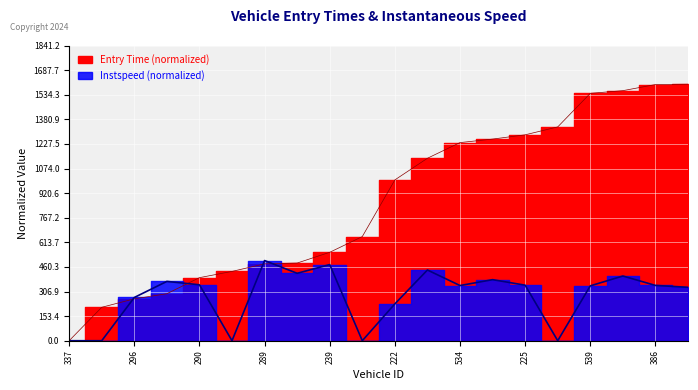

What is the label of the 10th point from the left?

300